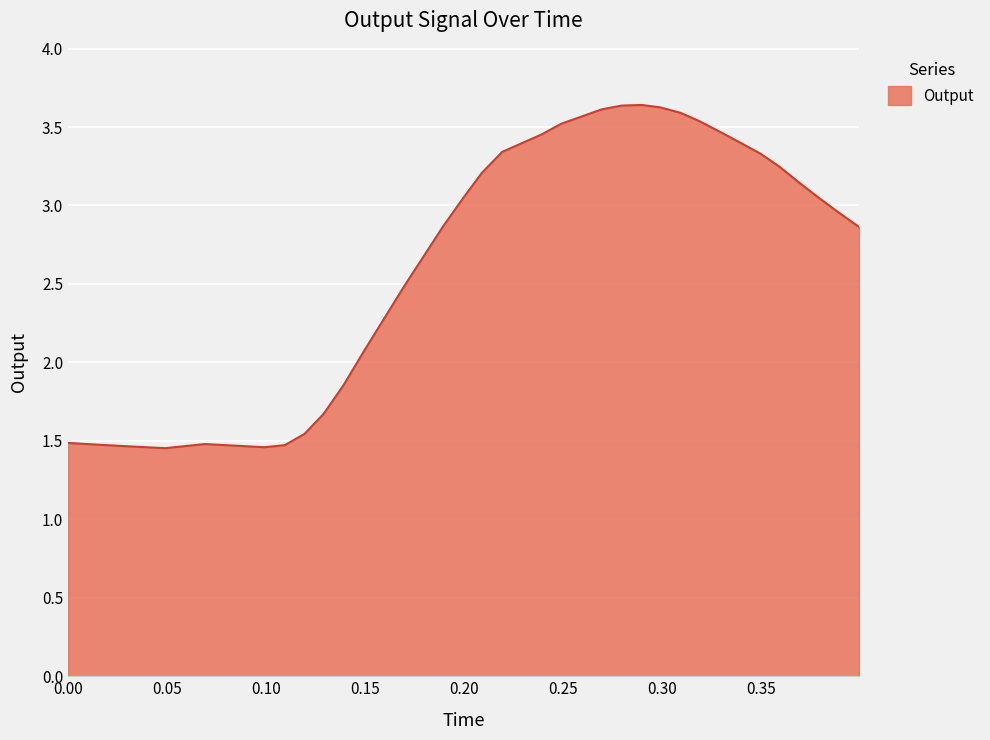

What is the difference between the maximum and minimum values?

2.2